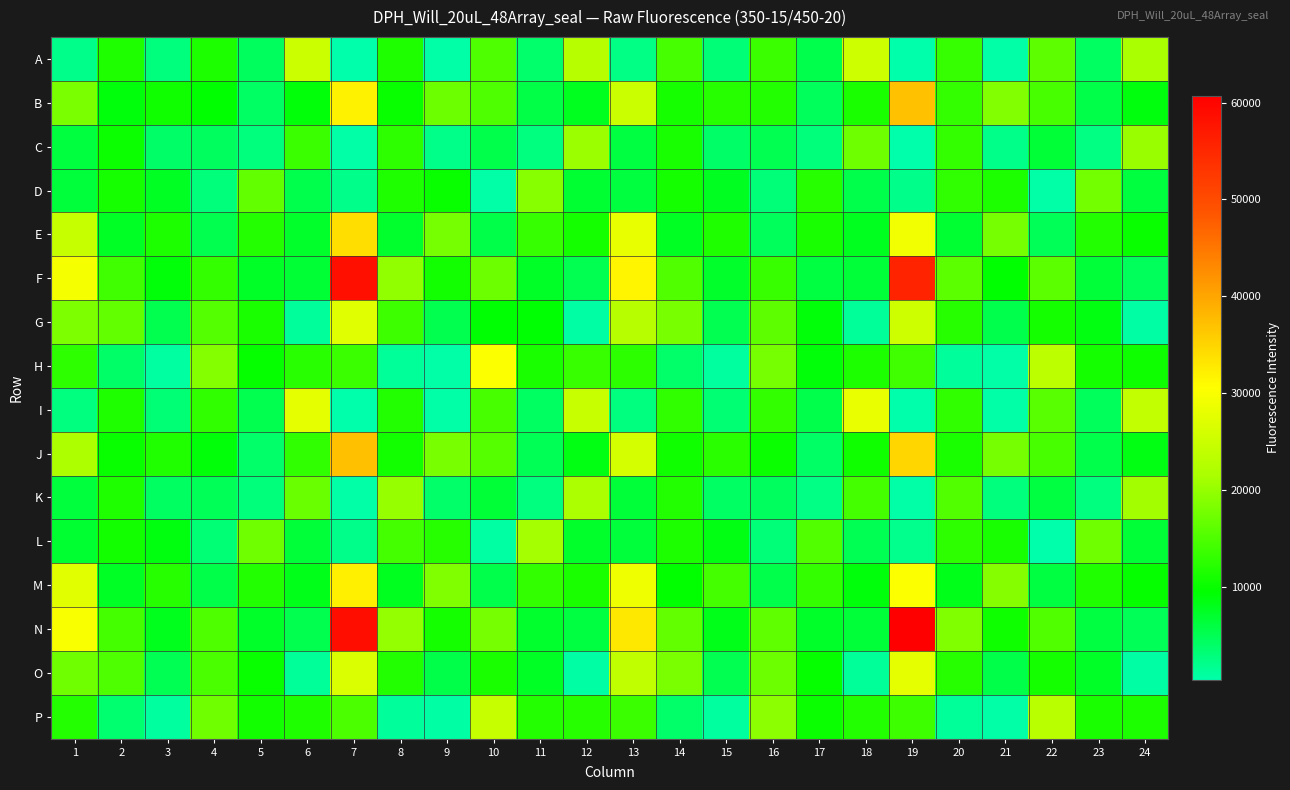

How many distinct data groups are displayed?

16